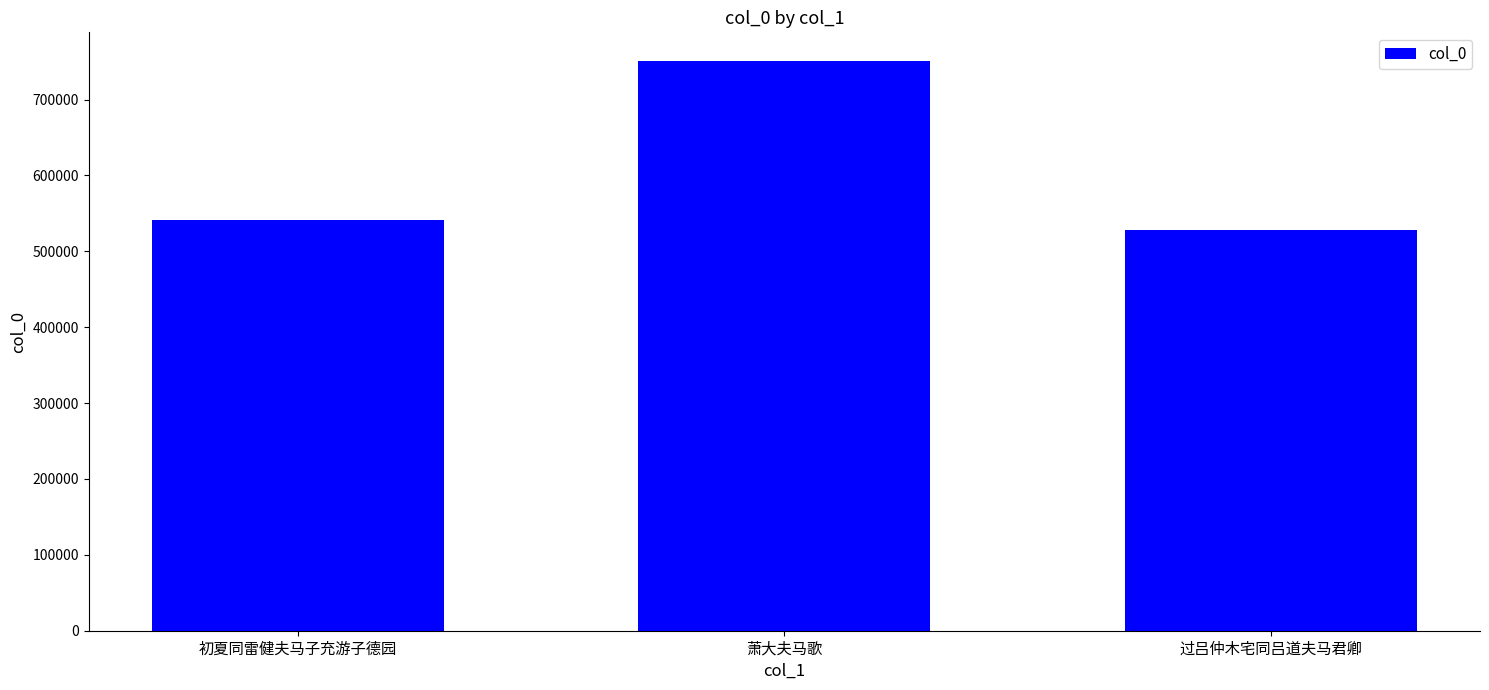

What position from the left is 初夏同雷健夫马子充游子德园?

1